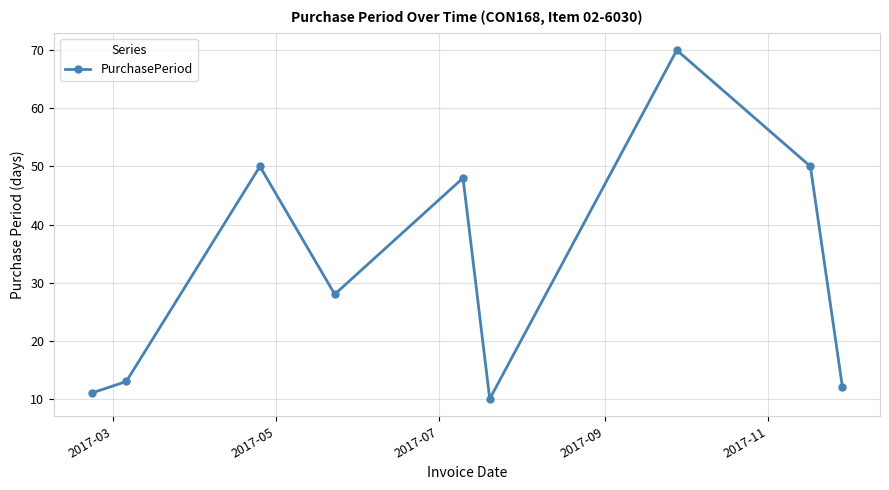

How many series are shown in this chart?

1